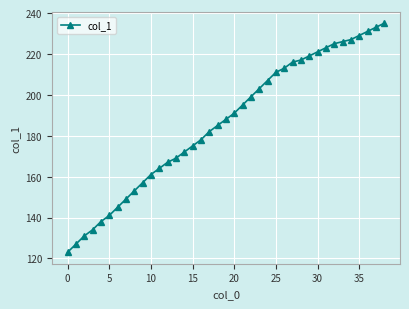

What is the value of the 6th point from the left?

141